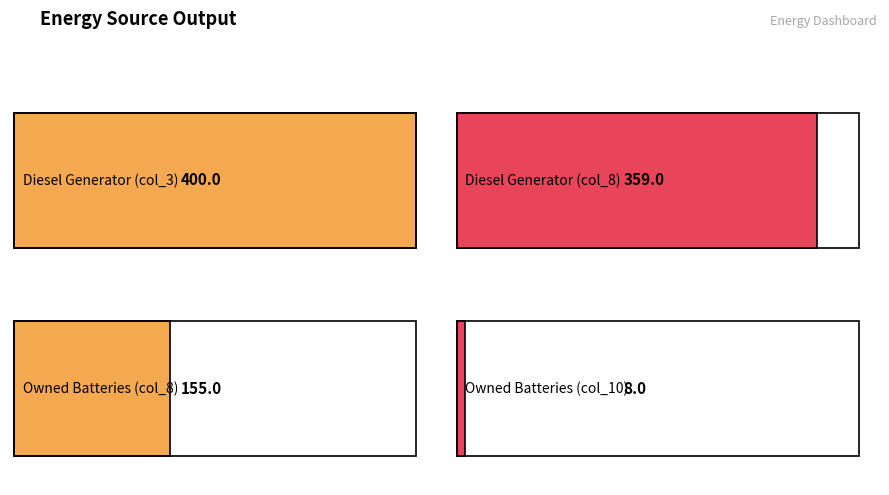

How many values in Owned Batteries are above zero?

2